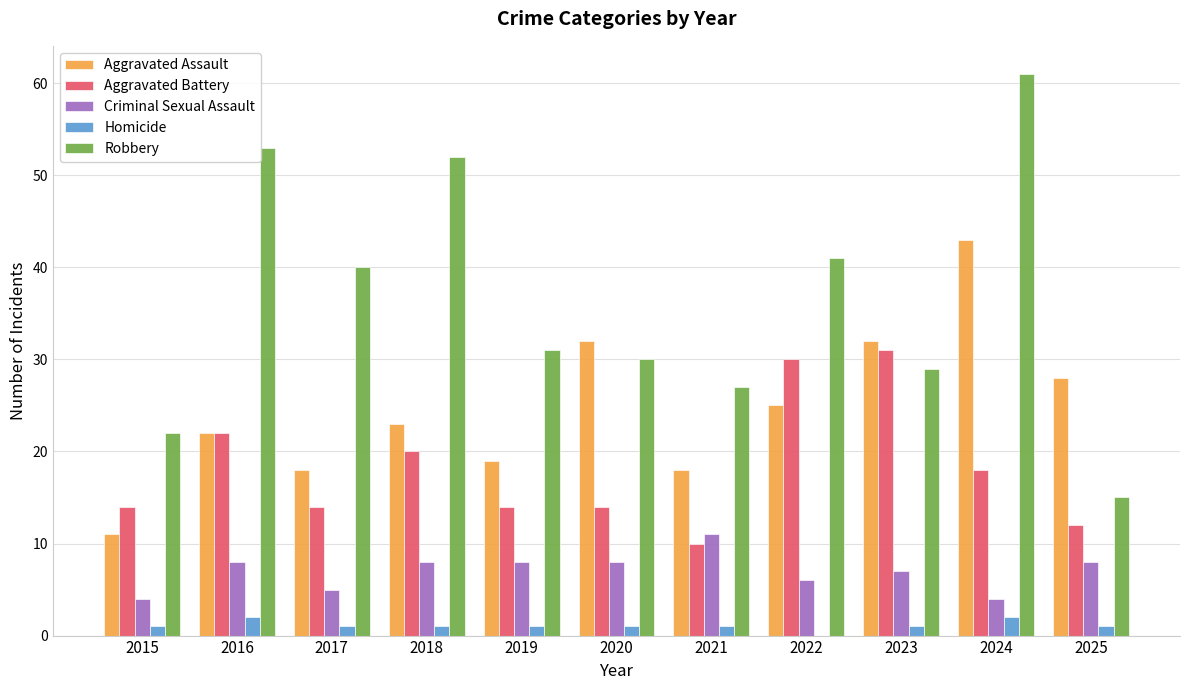

Is the value of Robbery at 2022 greater than the value of Criminal Sexual Assault at 2025?

Yes